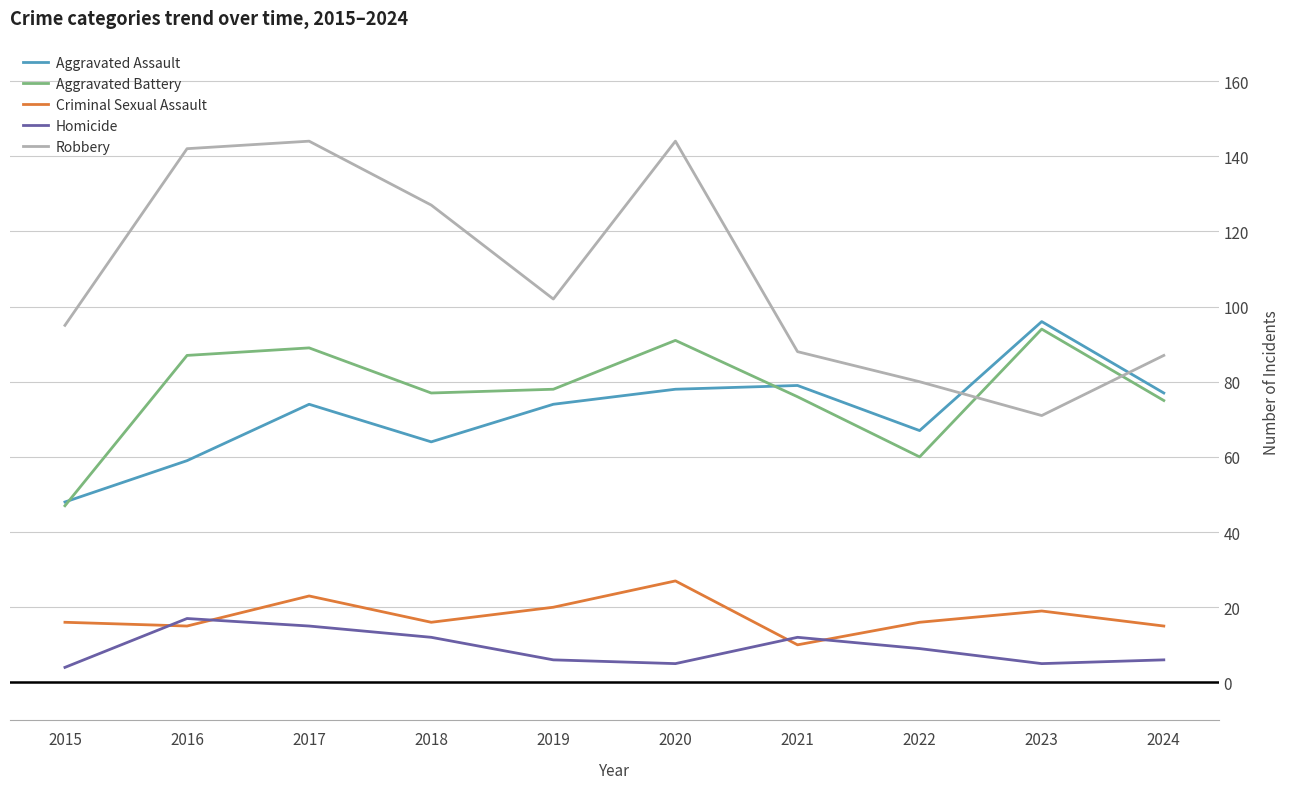

At 2020, list the series in order from largest to smallest.

Robbery, Aggravated Battery, Aggravated Assault, Criminal Sexual Assault, Homicide